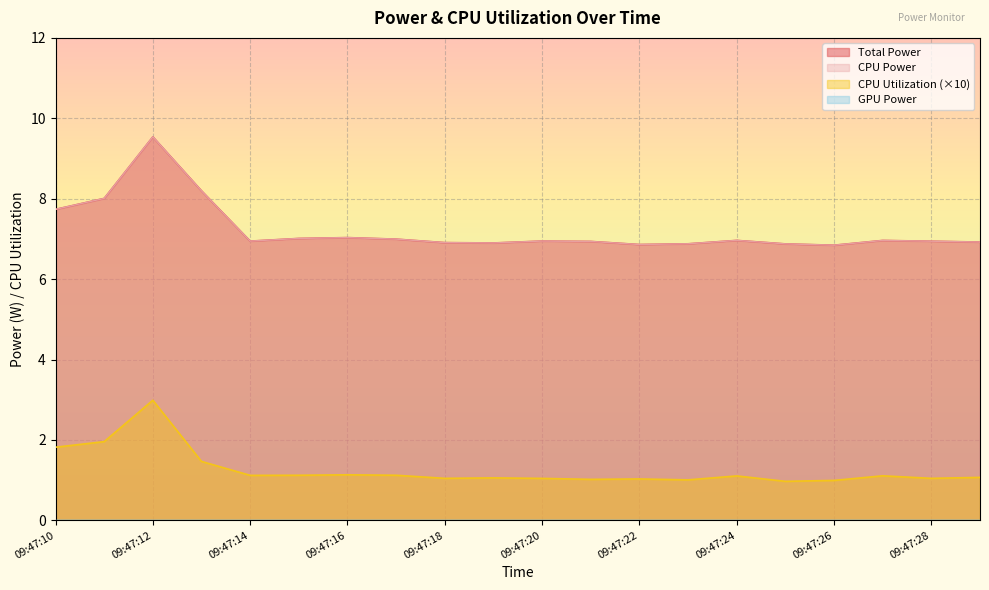

Does the chart display data point markers on the line(s)?

No